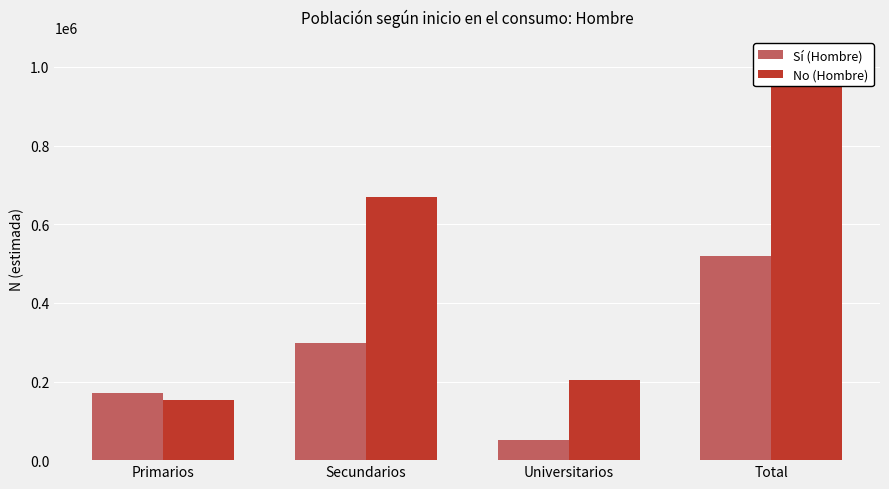

What is the difference between the highest and lowest values at Primarios?

18016